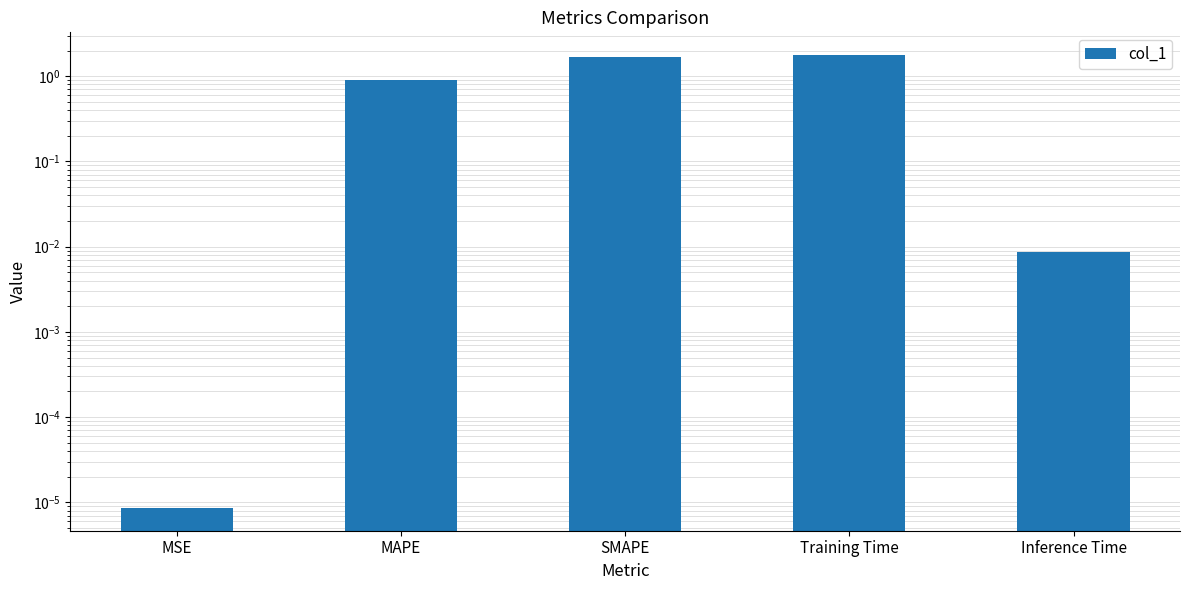

True or false: the data shows 0.0 at Inference Time.

True